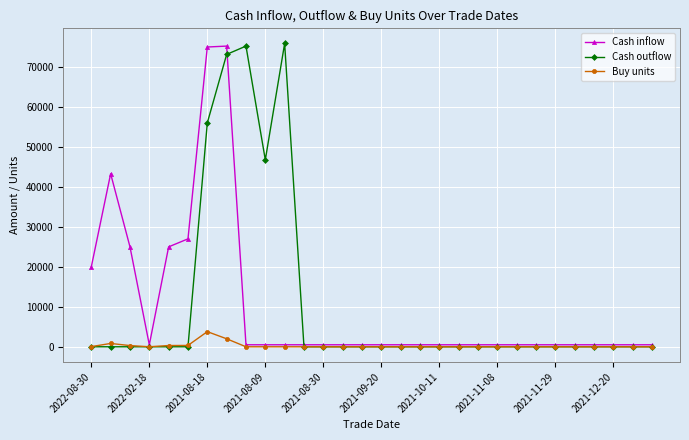

At how many categories does at least one series exceed 61597?

4